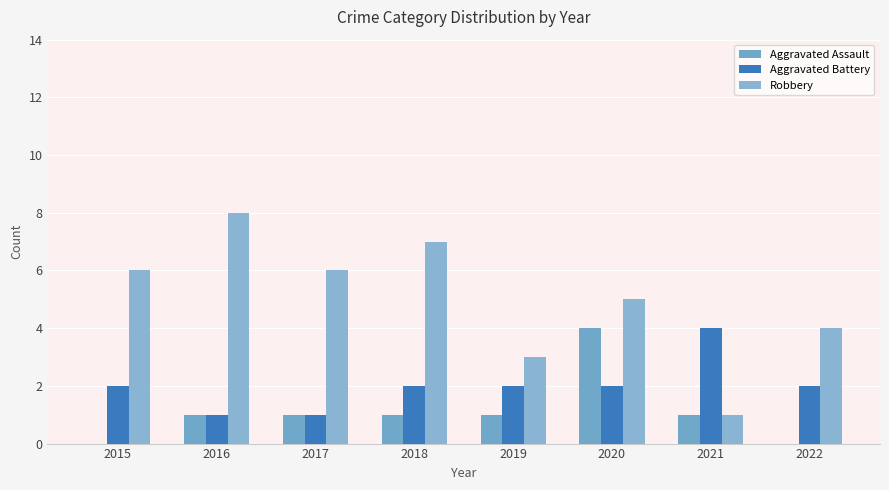

Are the bars grouped side by side (vs. stacked)?

Yes